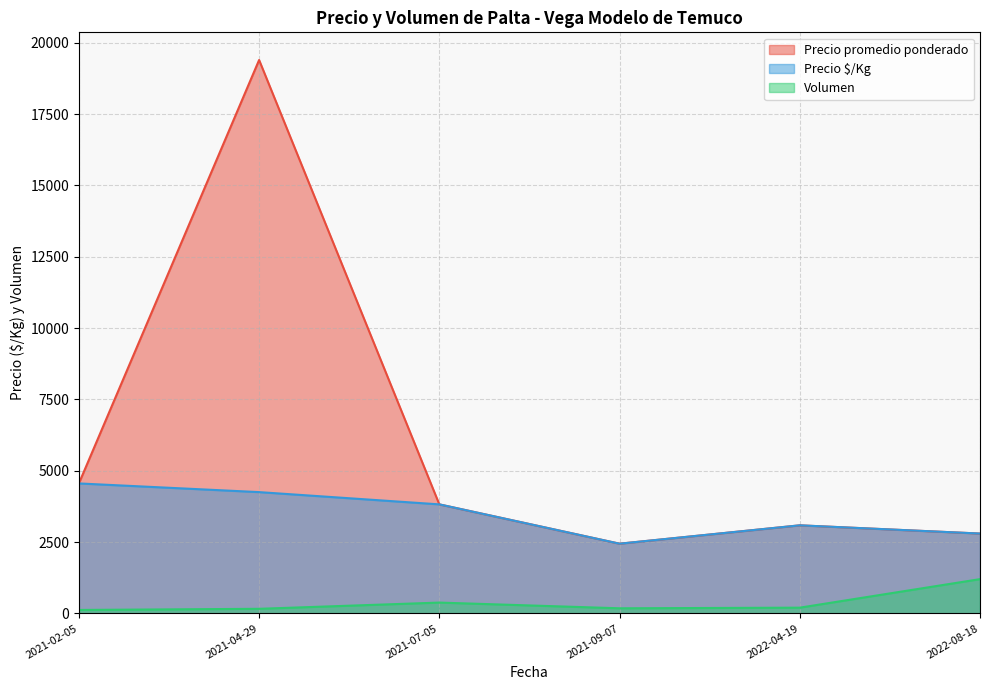

What is the maximum value shown in the chart?

19392.8